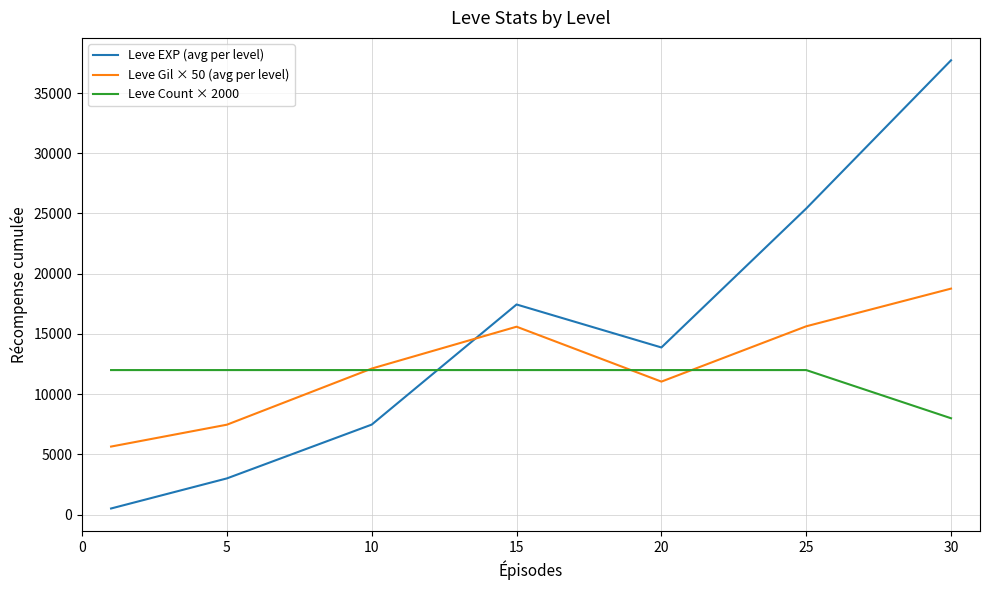

What is the difference between the second highest and minimum values in the Leve EXP (avg per level) series?

24899.8